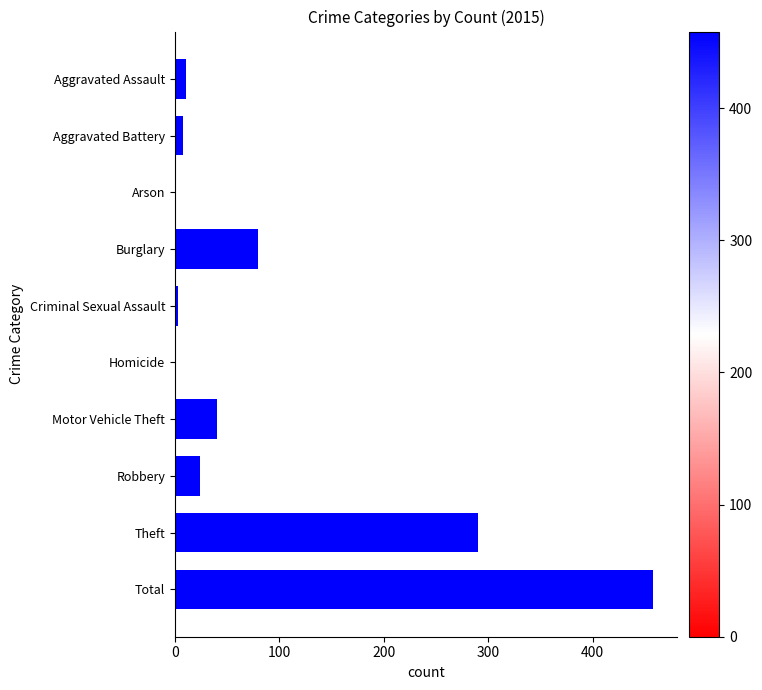

What is the greatest value displayed?

458